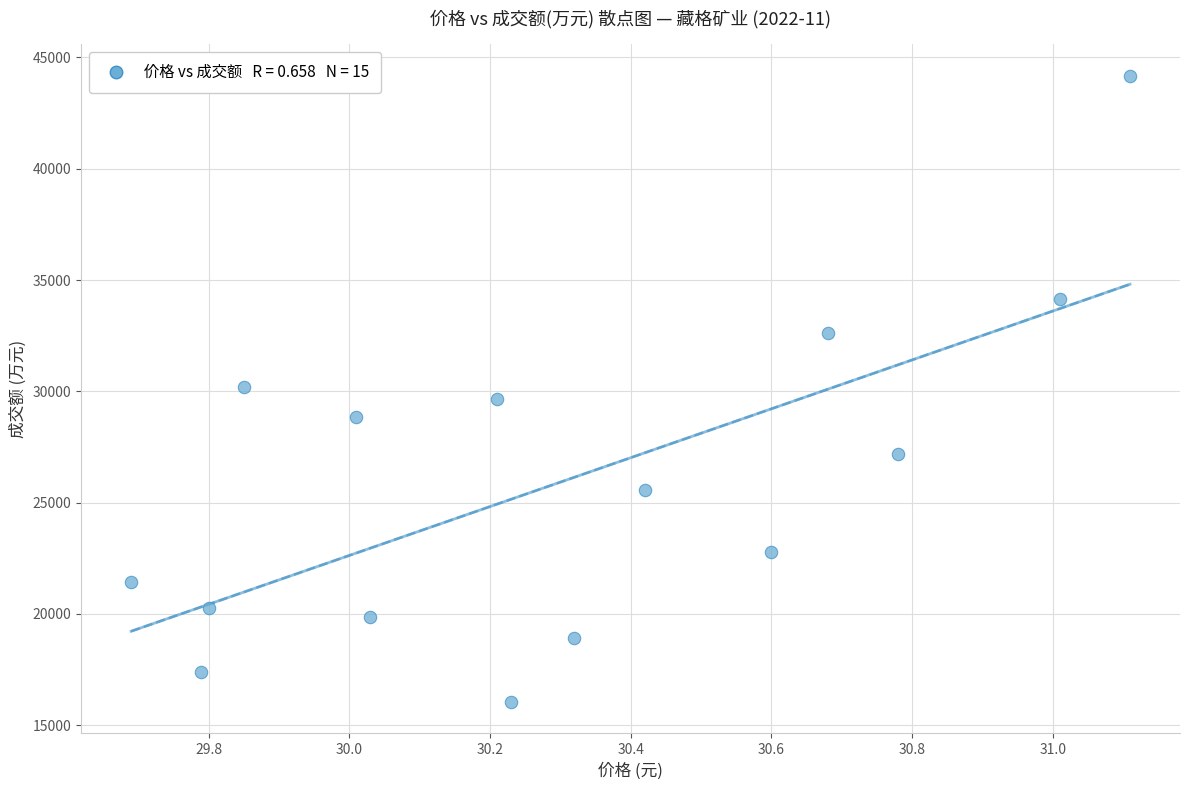

What is the range of Y values (max minus min)?

28145